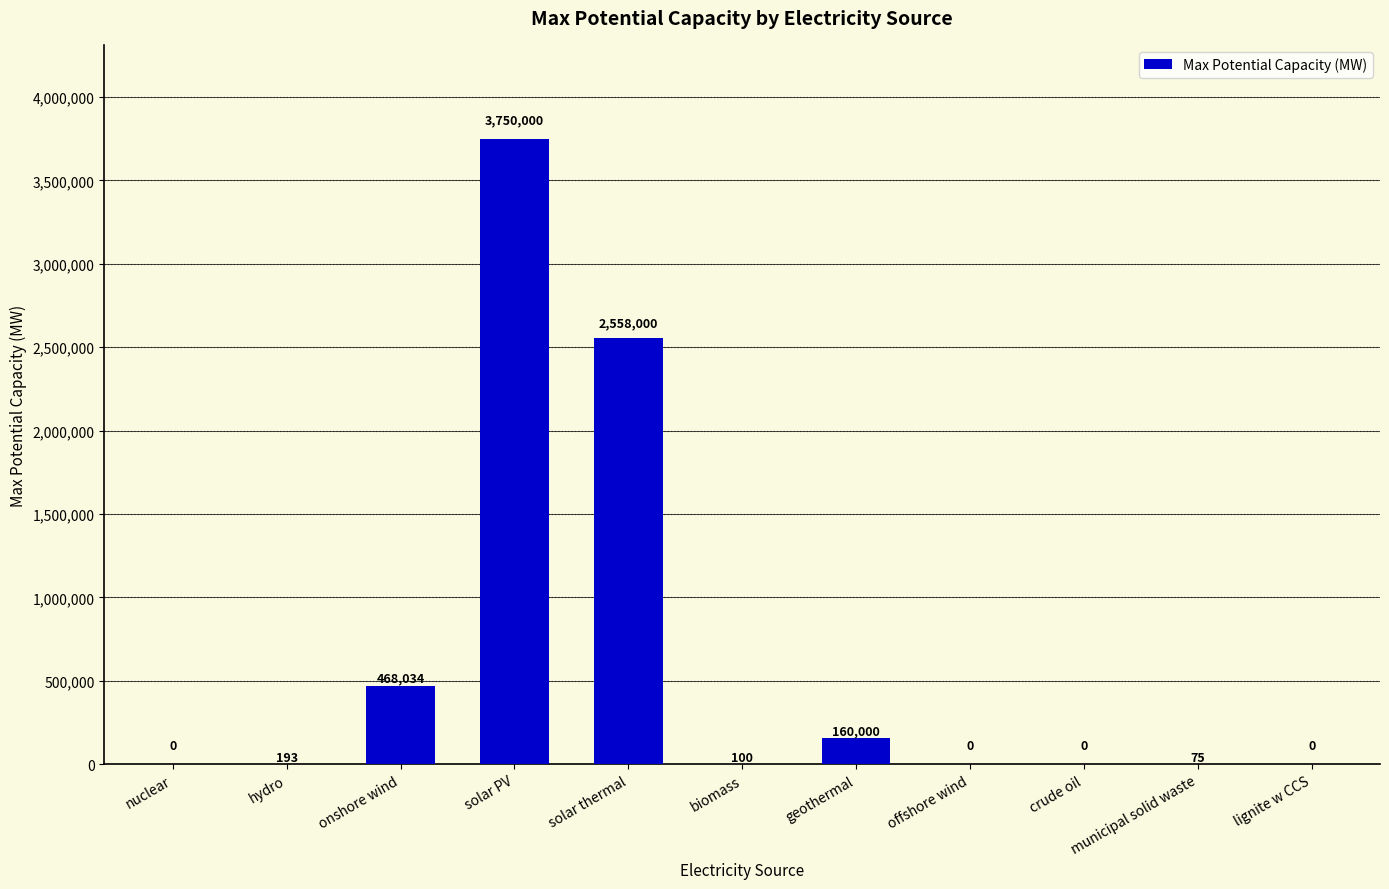

At which label does the data first exceed 100?

hydro